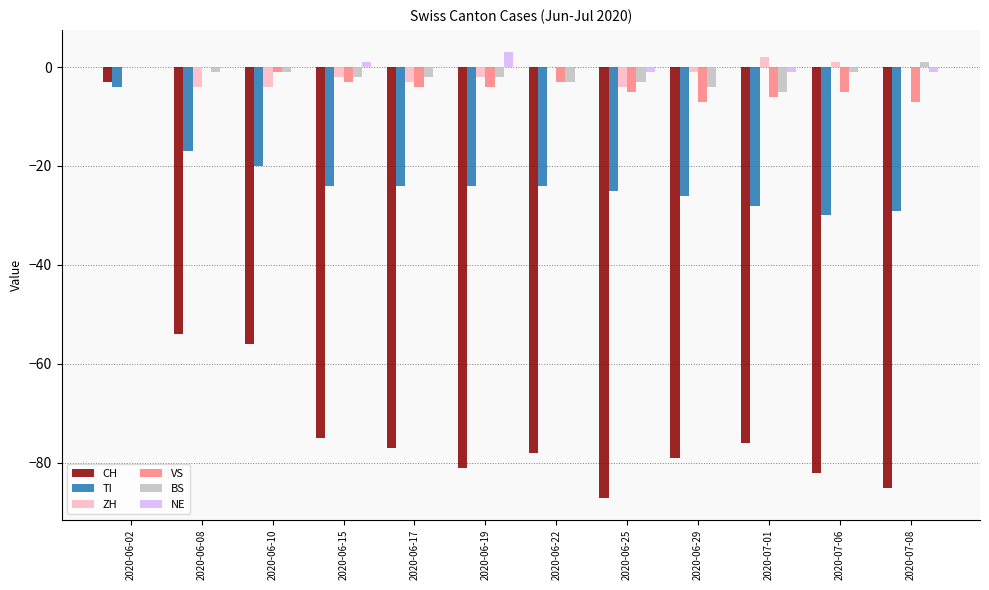

The value of CH at 2020-06-29 is -112. True or false?

False